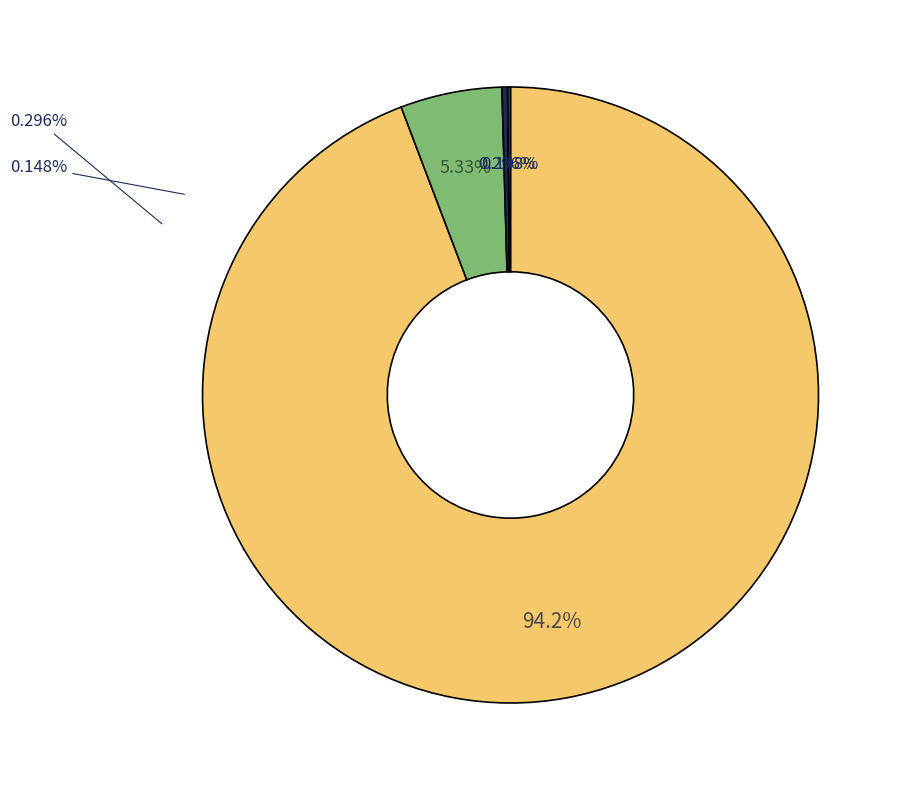

Is there a majority slice in this chart?

Yes